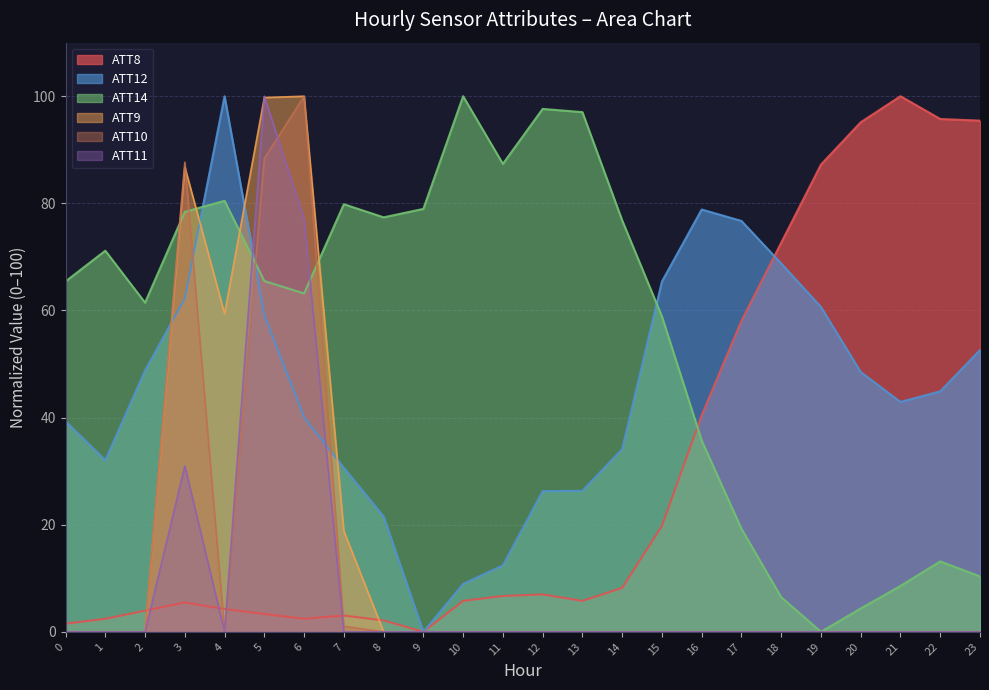

Where is the first local minimum for ATT12?

1